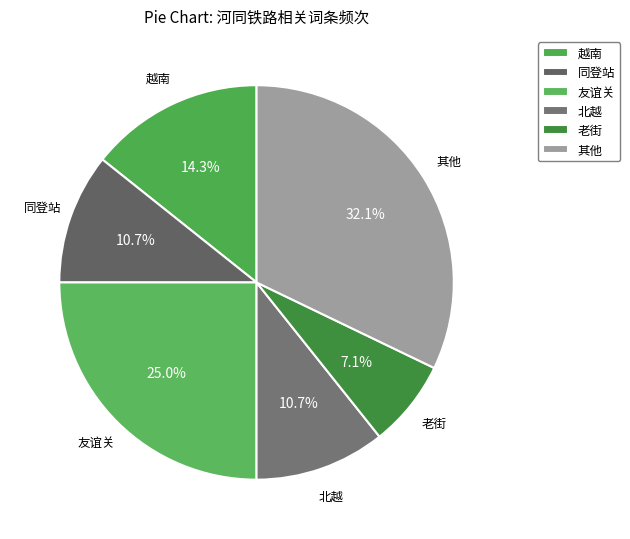

Does any single category account for the majority?

No